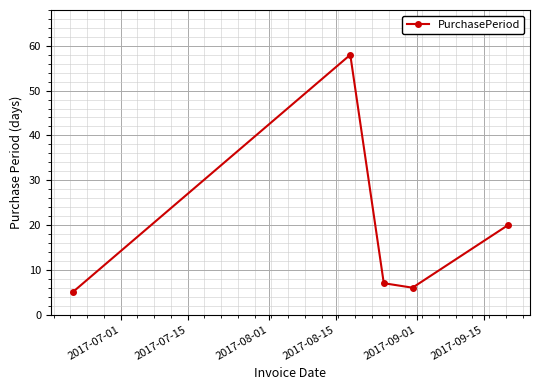

What is the sum of all values?

96